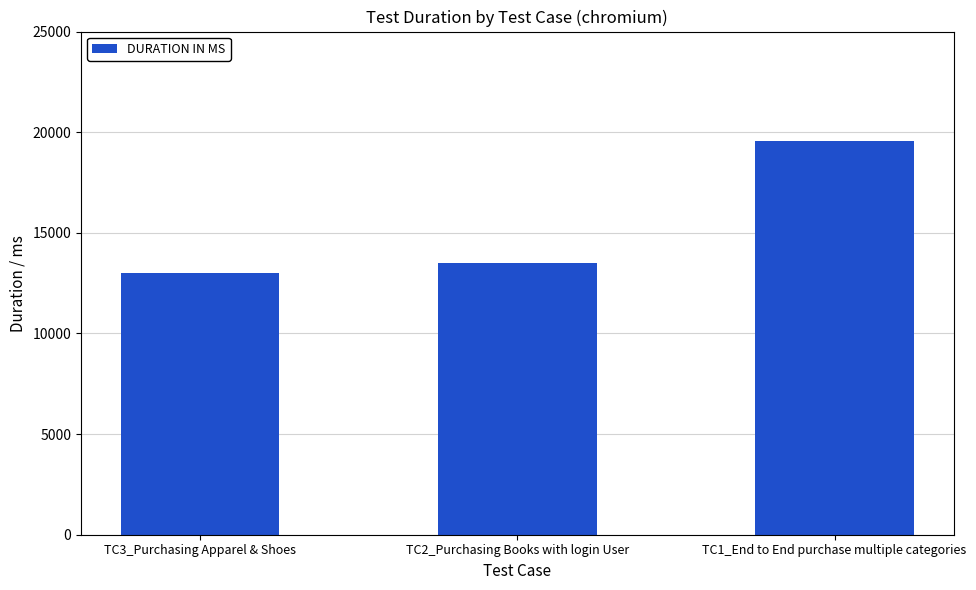

The value at TC3_Purchasing Apparel & Shoes is 13020. True or false?

True